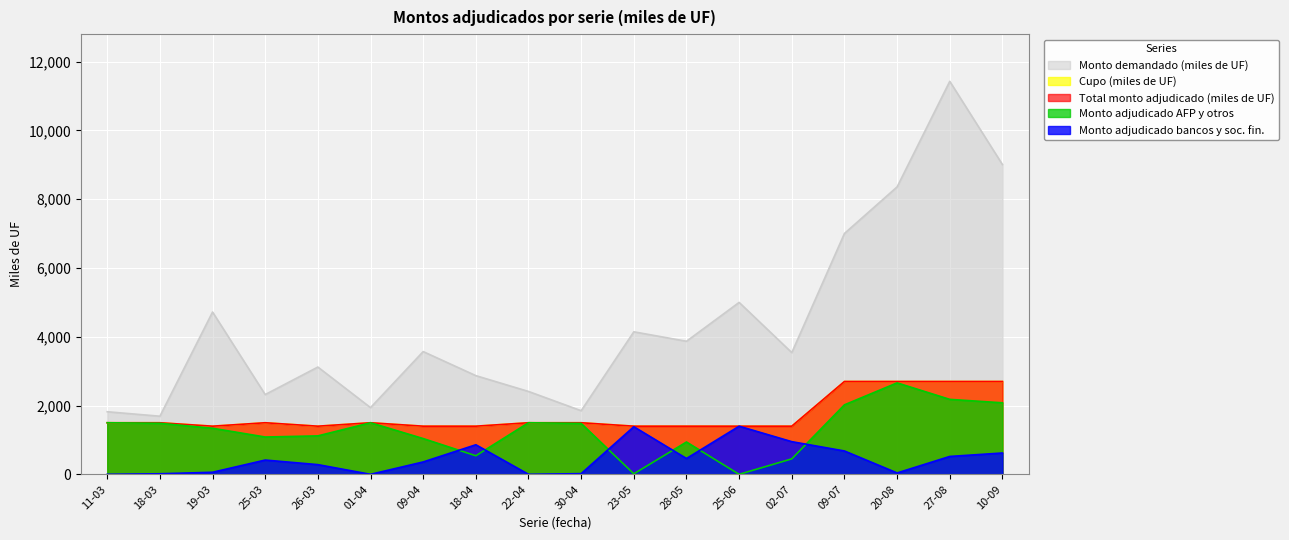

Reading left to right, list all the values displayed in this chart.

Cupo (miles de UF): 11-03=1500	18-03=1500	19-03=1400	25-03=1500	26-03=1400	01-04=1500	09-04=1400	18-04=1400	22-04=1500	30-04=1500	23-05=1400	28-05=1400	25-06=1400	02-07=1400	09-07=2700	20-08=2700	27-08=2700	10-09=2700
Total monto adjudicado (miles de UF): 11-03=1500	18-03=1500	19-03=1400	25-03=1500	26-03=1400	01-04=1500	09-04=1400	18-04=1400	22-04=1500	30-04=1500	23-05=1400	28-05=1400	25-06=1400	02-07=1400	09-07=2700	20-08=2700	27-08=2700	10-09=2700
Monto demandado (miles de UF): 11-03=1820	18-03=1690	19-03=4720	25-03=2320	26-03=3120	01-04=1940	09-04=3570	18-04=2870	22-04=2410	30-04=1850	23-05=4145	28-05=3870	25-06=5000	02-07=3540	09-07=7005	20-08=8360	27-08=11430	10-09=9010
Monto adjudicado bancos y soc. fin.: 11-03=0	18-03=16	19-03=60	25-03=415	26-03=282	01-04=0	09-04=360	18-04=860	22-04=0	30-04=20	23-05=1385	28-05=460	25-06=1400	02-07=950	09-07=679	20-08=40	27-08=520	10-09=620
Monto adjudicado AFP y otros: 11-03=1500	18-03=1484	19-03=1340	25-03=1085	26-03=1118	01-04=1500	09-04=1040	18-04=540	22-04=1500	30-04=1480	23-05=15	28-05=940	25-06=0	02-07=450	09-07=2021	20-08=2660	27-08=2180	10-09=2080